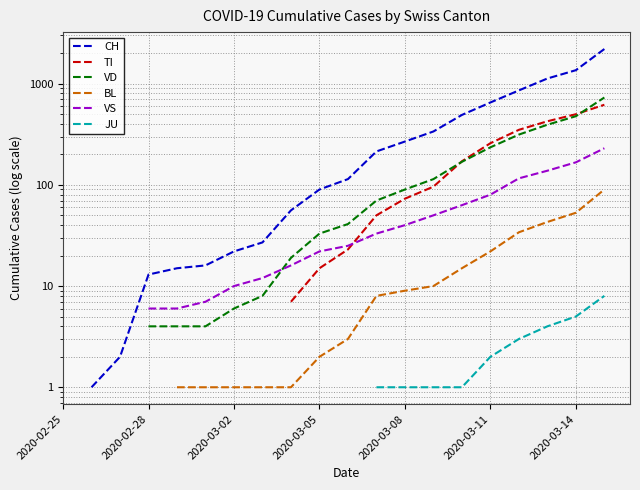

The VD series shows 5.8 at 2020-03-08. True or false?

False